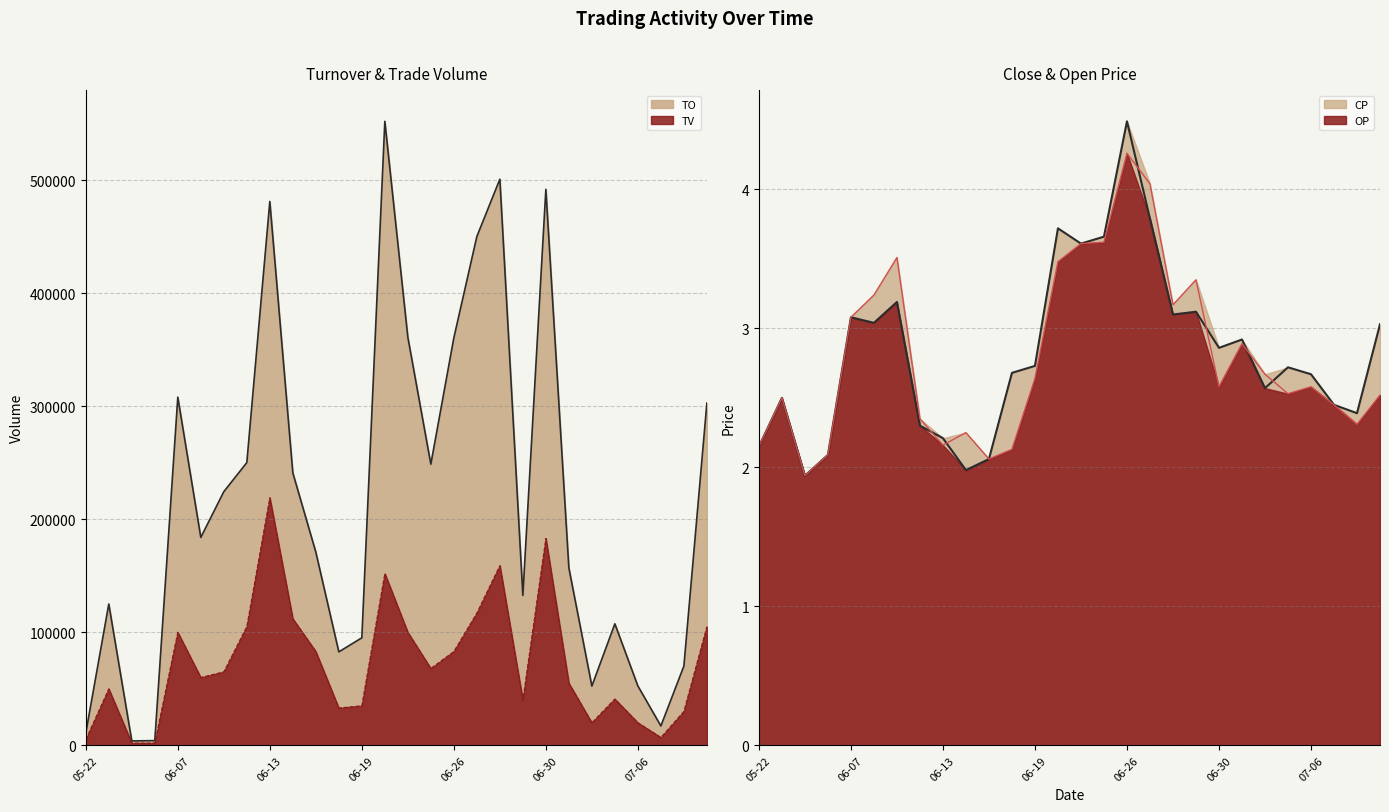

At which label does TV first exceed 65000?

06-07